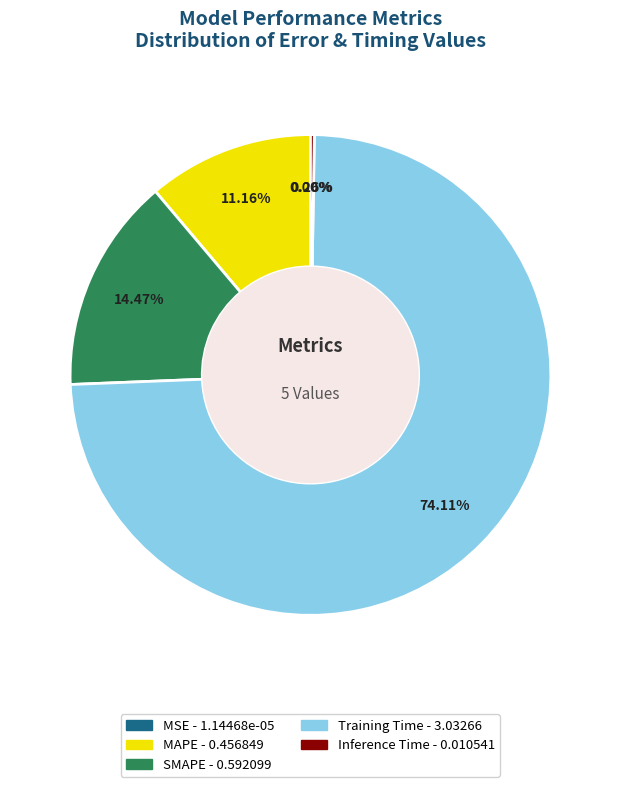

Combined, do SMAPE and MAPE account for over 50%?

No